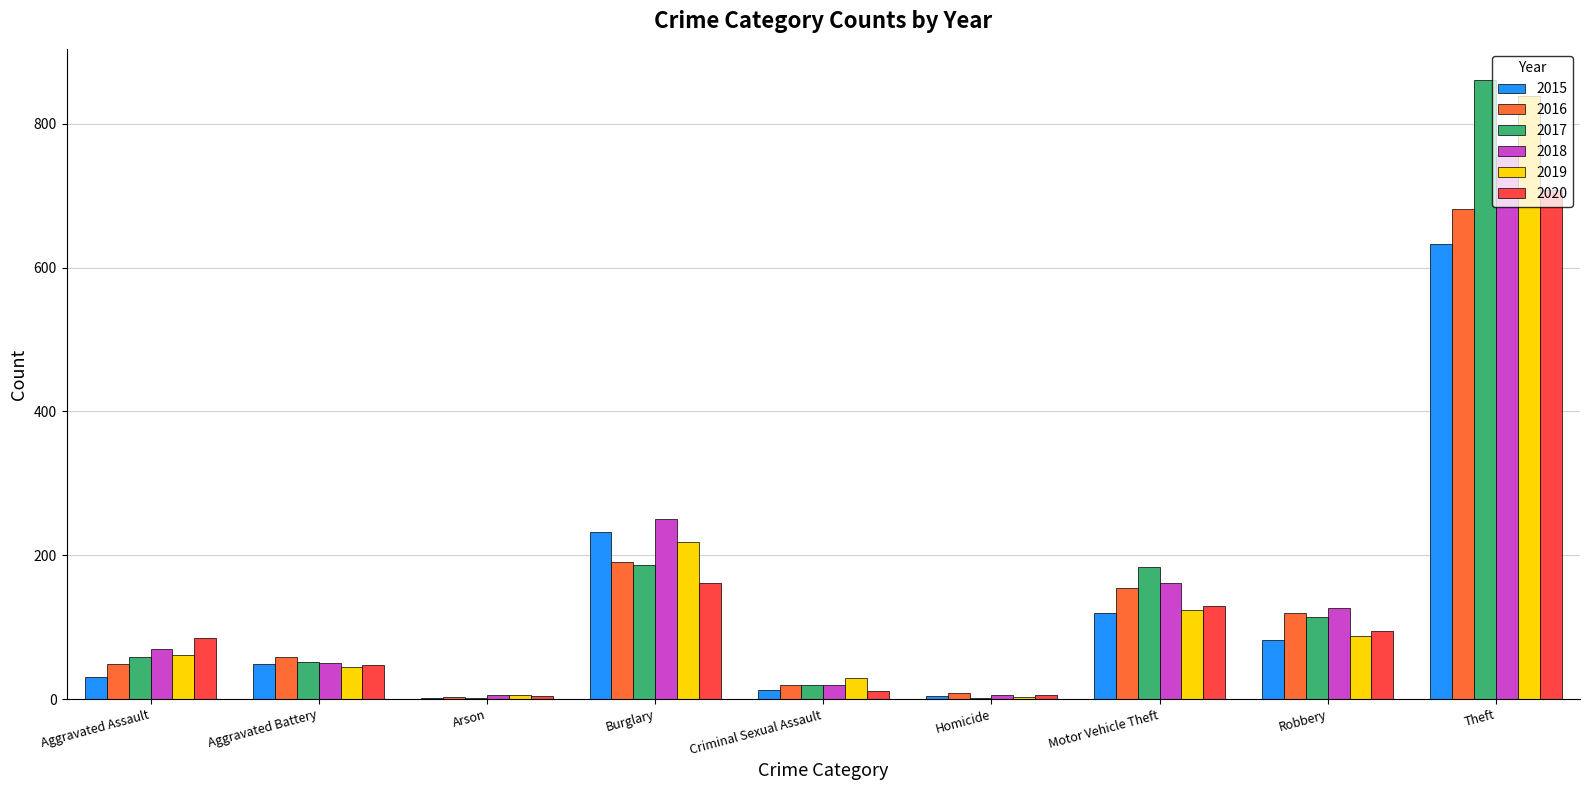

What is the spread (max minus min) of values at Criminal Sexual Assault?

18